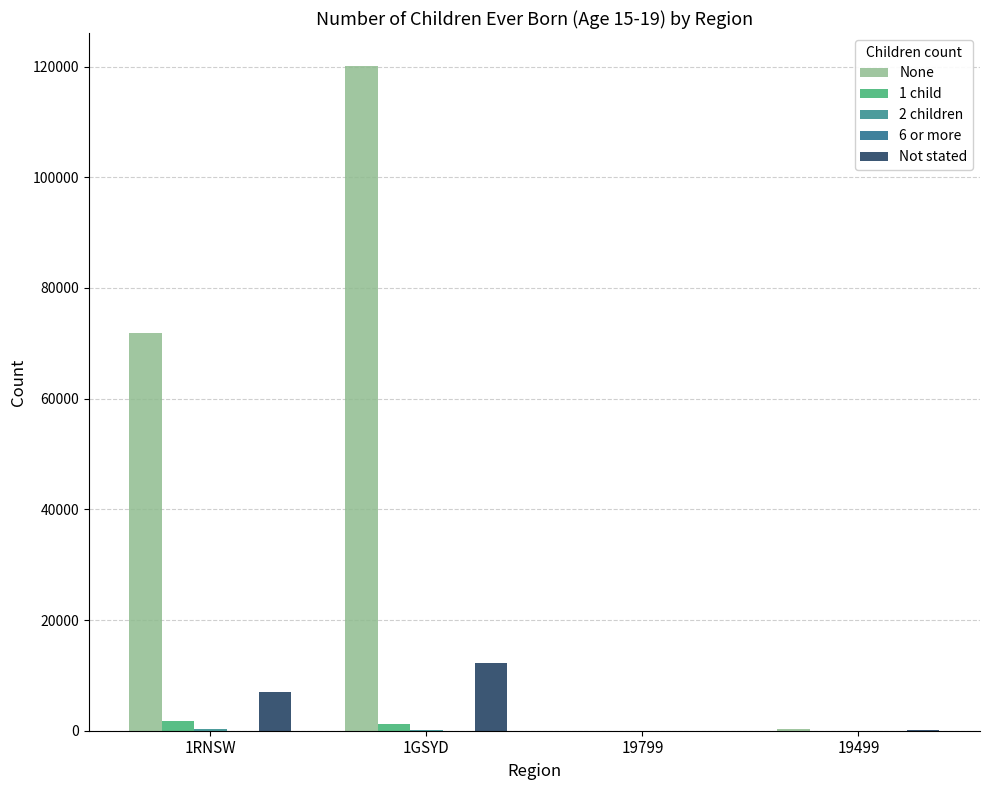

Reading left to right, what are all the values shown in this chart?

None: 71796	120054	0	289
1 child: 1737	1223	0	19
2 children: 235	178	0	3
6 or more: 35	23	0	3
Not stated: 7070	12294	0	61